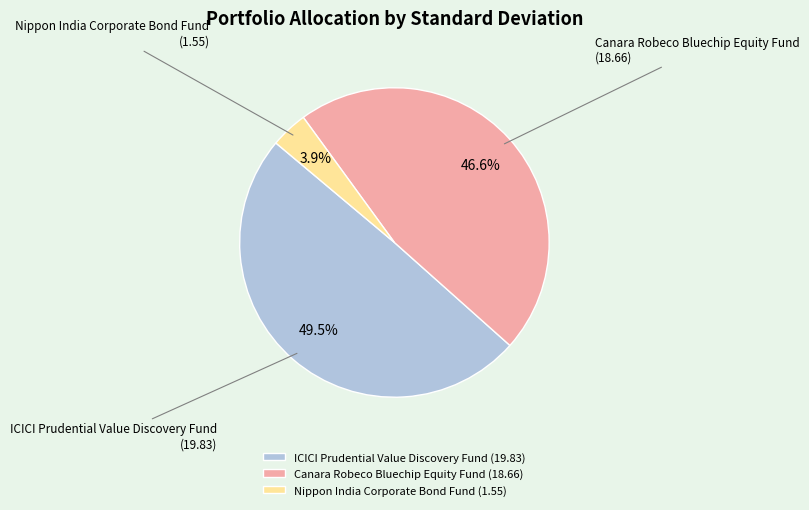

Which slice is the smallest?

Nippon India Corporate Bond Fund